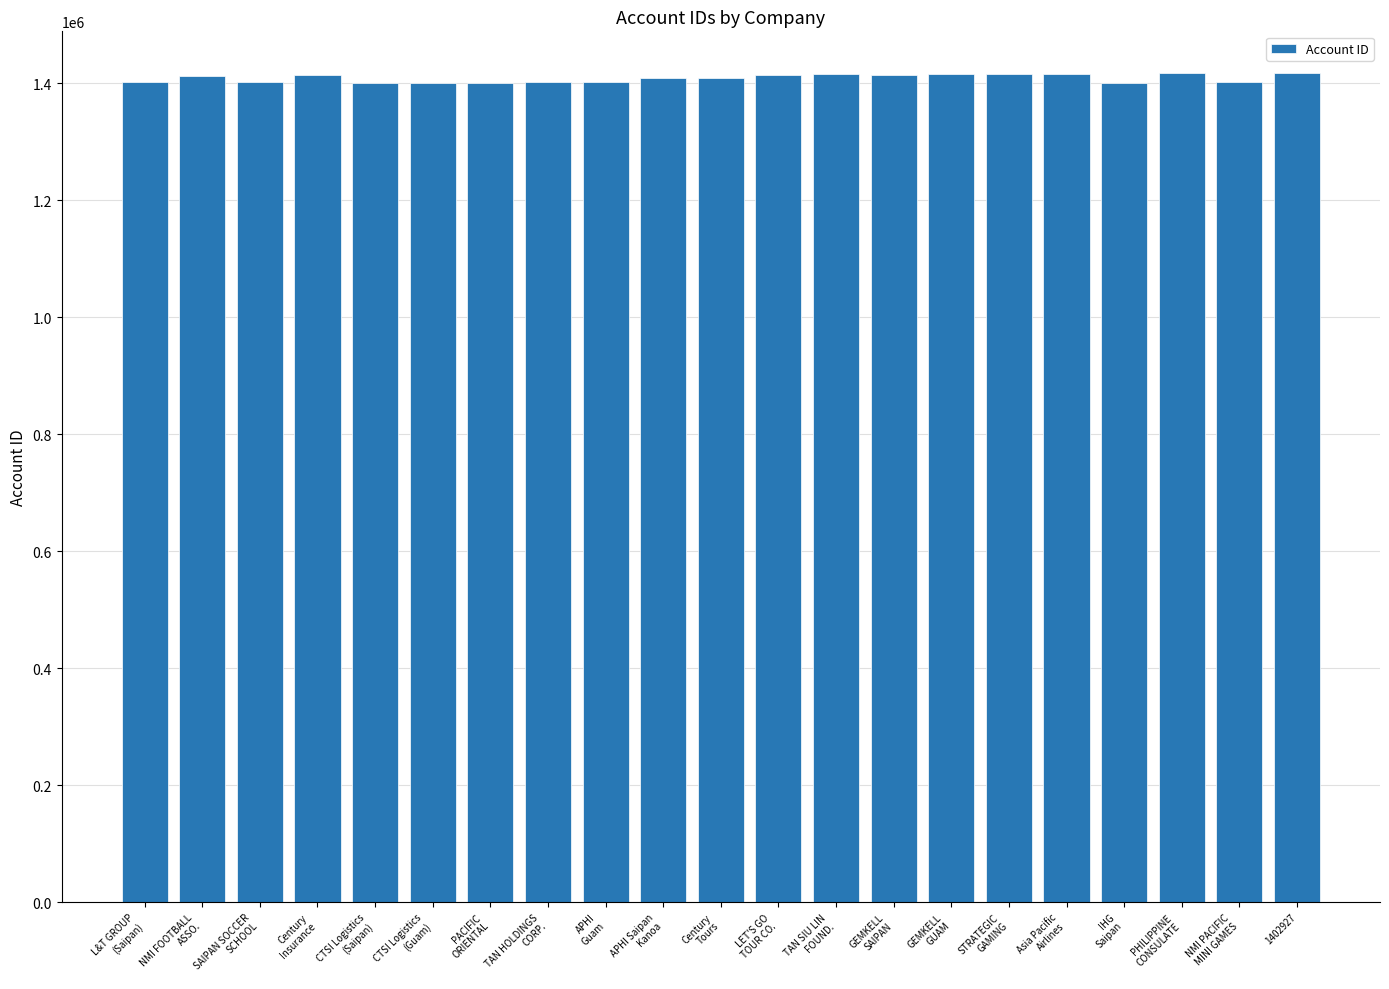

What position from the left is LET'S GO
TOUR CO.?

12